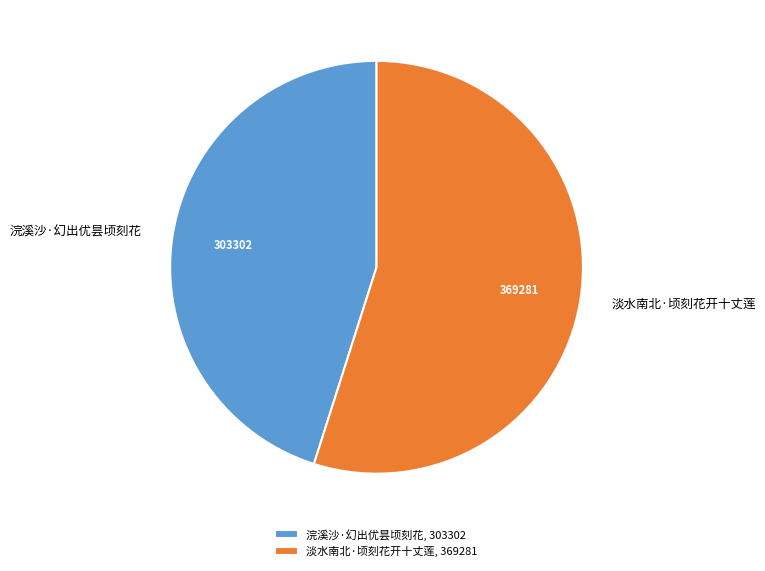

Rank the categories by value from highest to lowest.

淡水南北·顷刻花开十丈莲, 浣溪沙·幻出优昙顷刻花